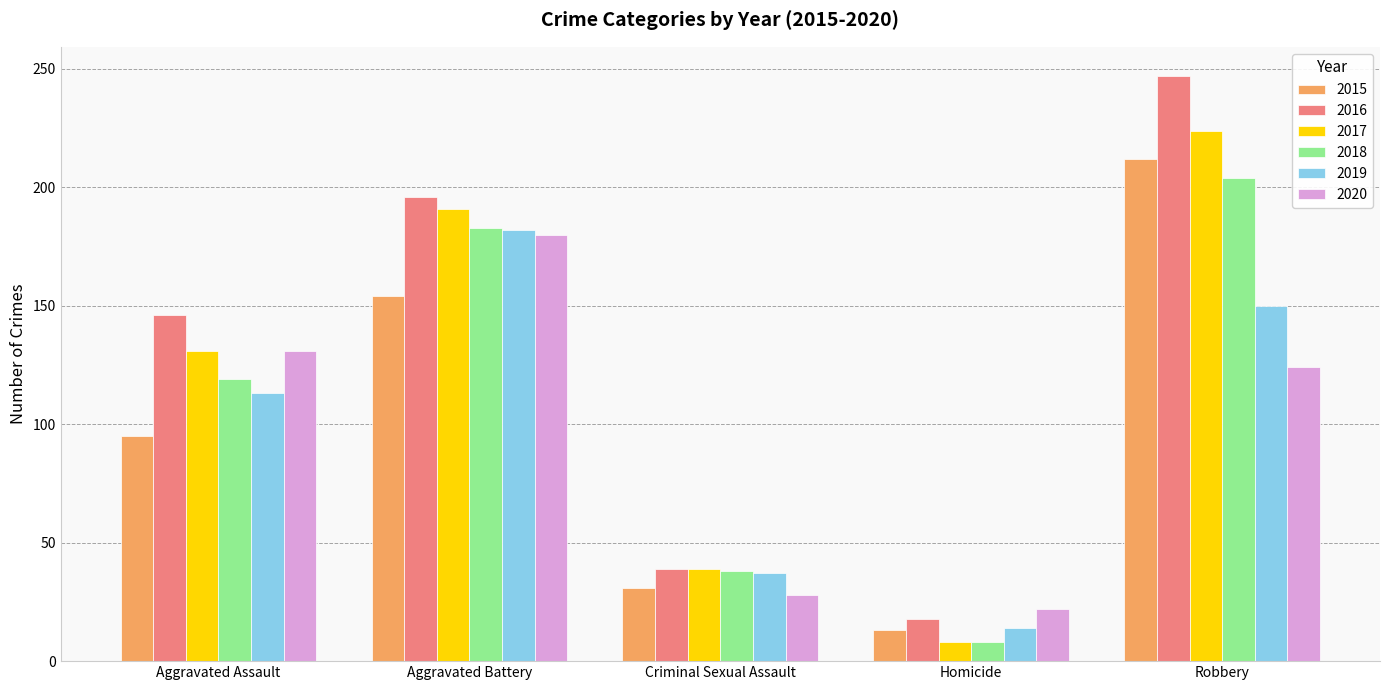

Which series has the largest total across all categories?

2016